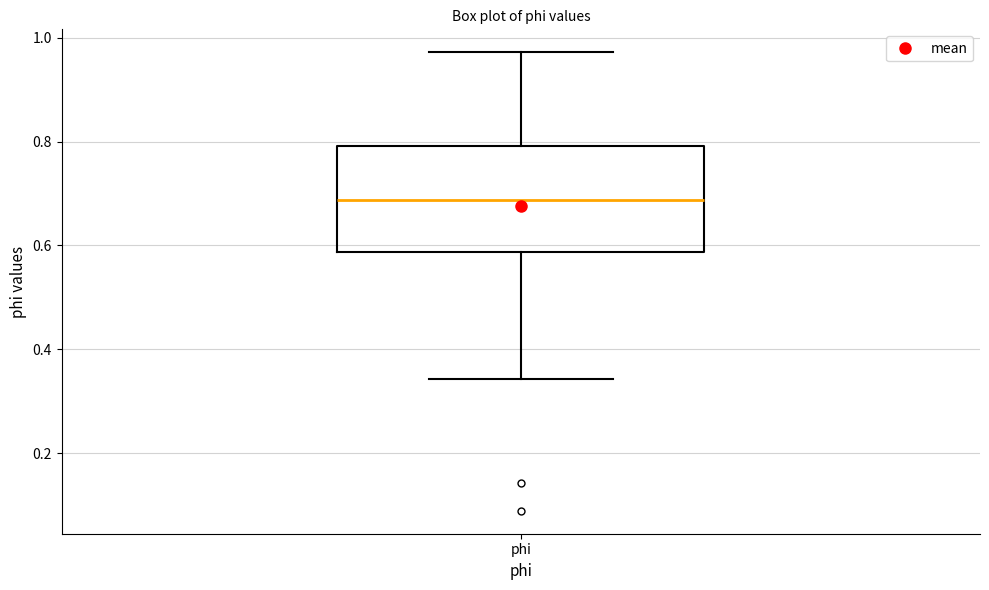

Where is the upper edge of the box for phi on the y-axis? The values are not printed on the chart, so give them approximately, as read against the axis.

0.80